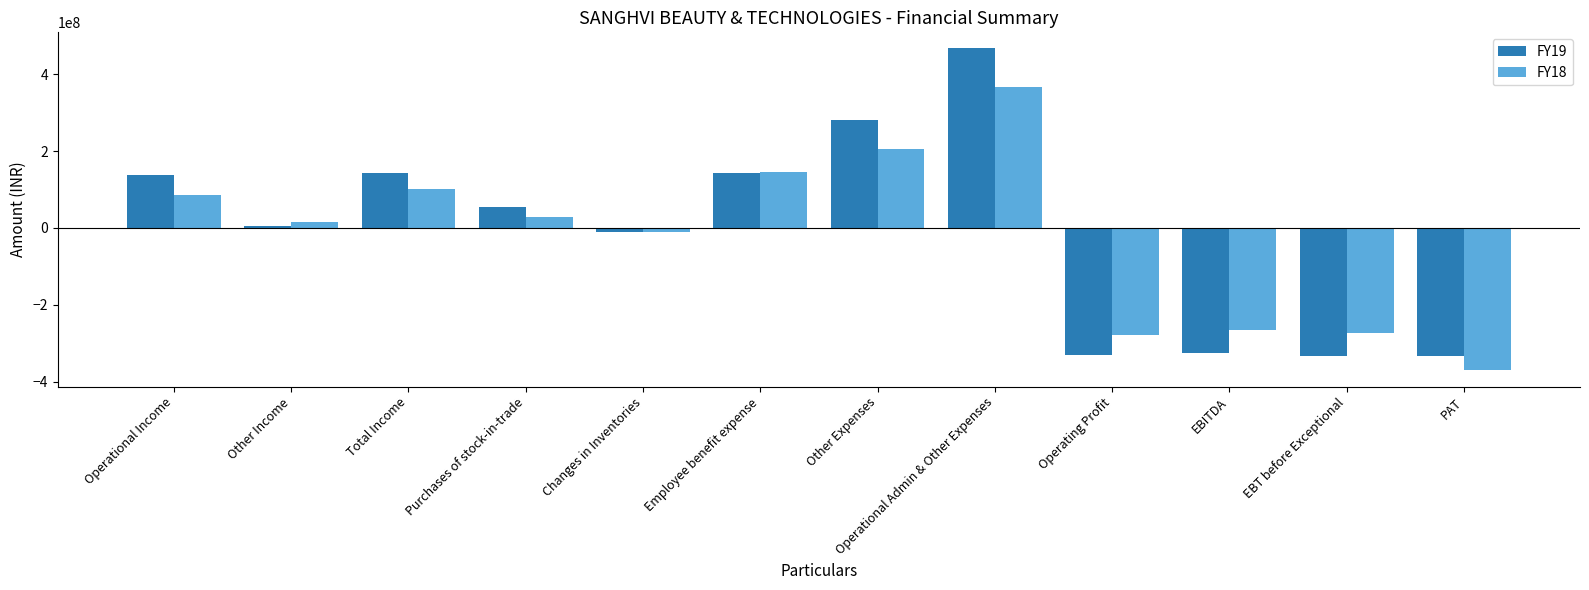

What is the sum of all FY18 values?

-258406165